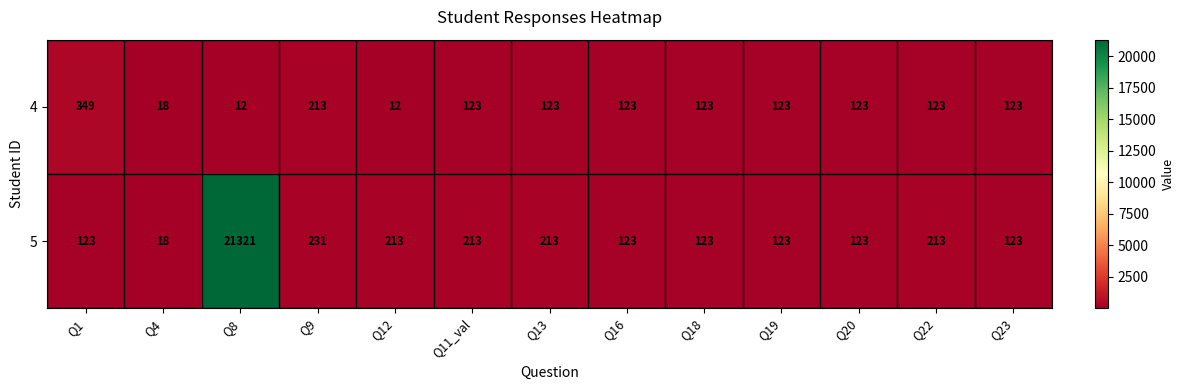

Which series has the widest spread of values?

5